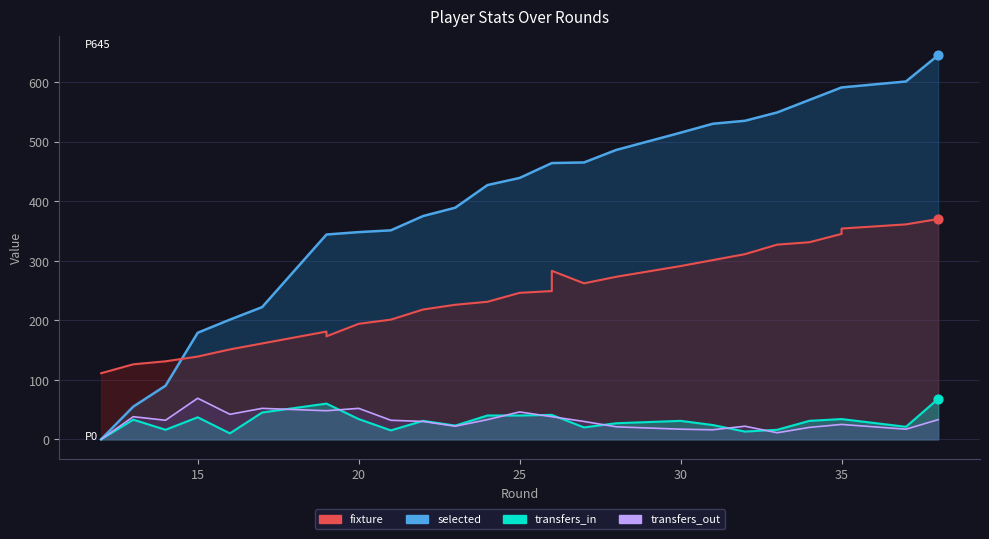

Which series reaches the minimum Y coordinate?

selected